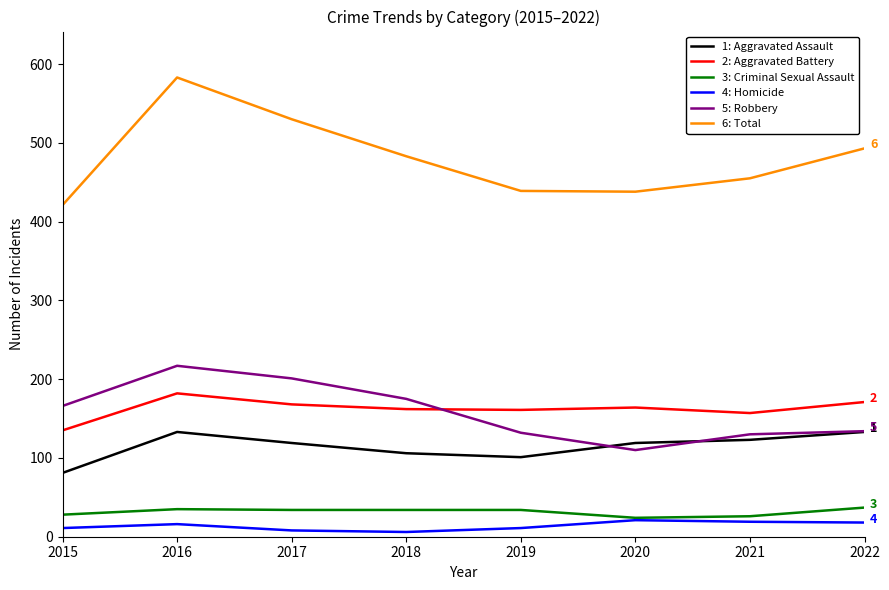

At which category is the sum across all series the highest?

2016